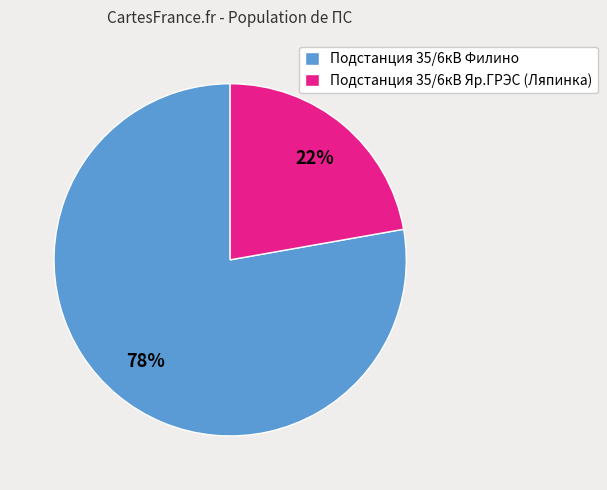

Which category has the smallest portion of the pie?

Подстанция 35/6кВ Яр.ГРЭС (Ляпинка)